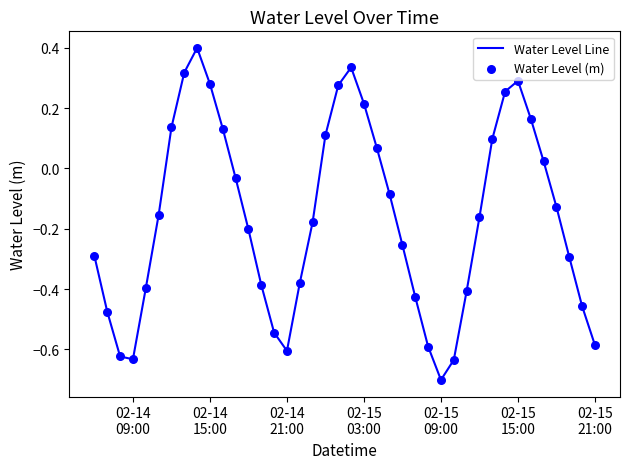

What is the difference between the maximum and minimum values?

1.1